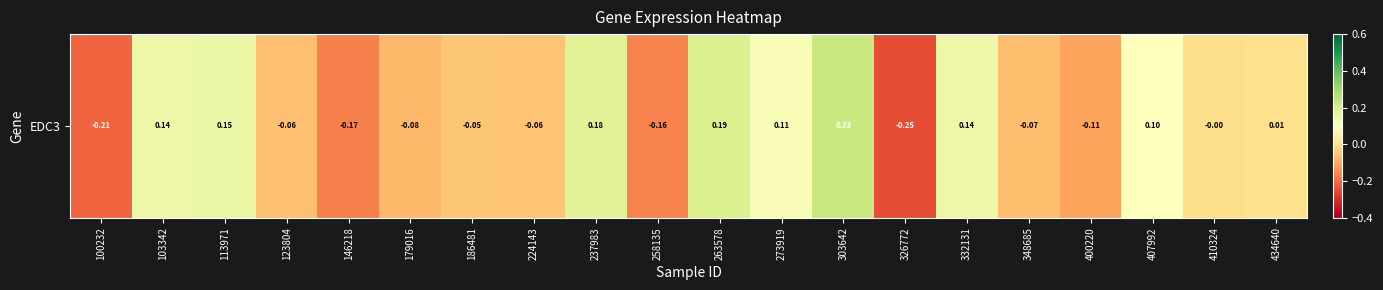

Between 113971 and 224143, which is larger?

113971